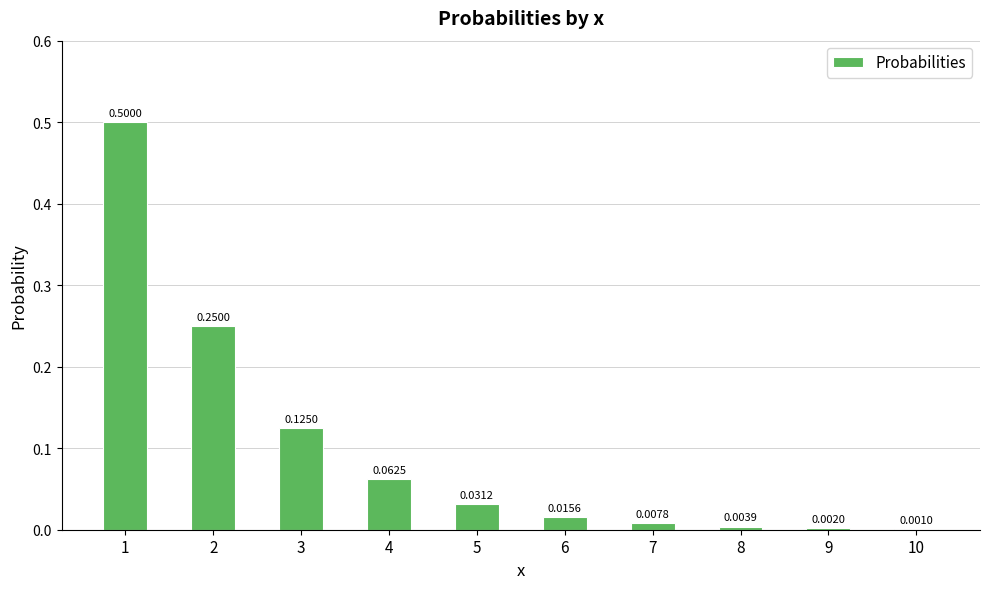

Between 7 and 3, which is larger?

3